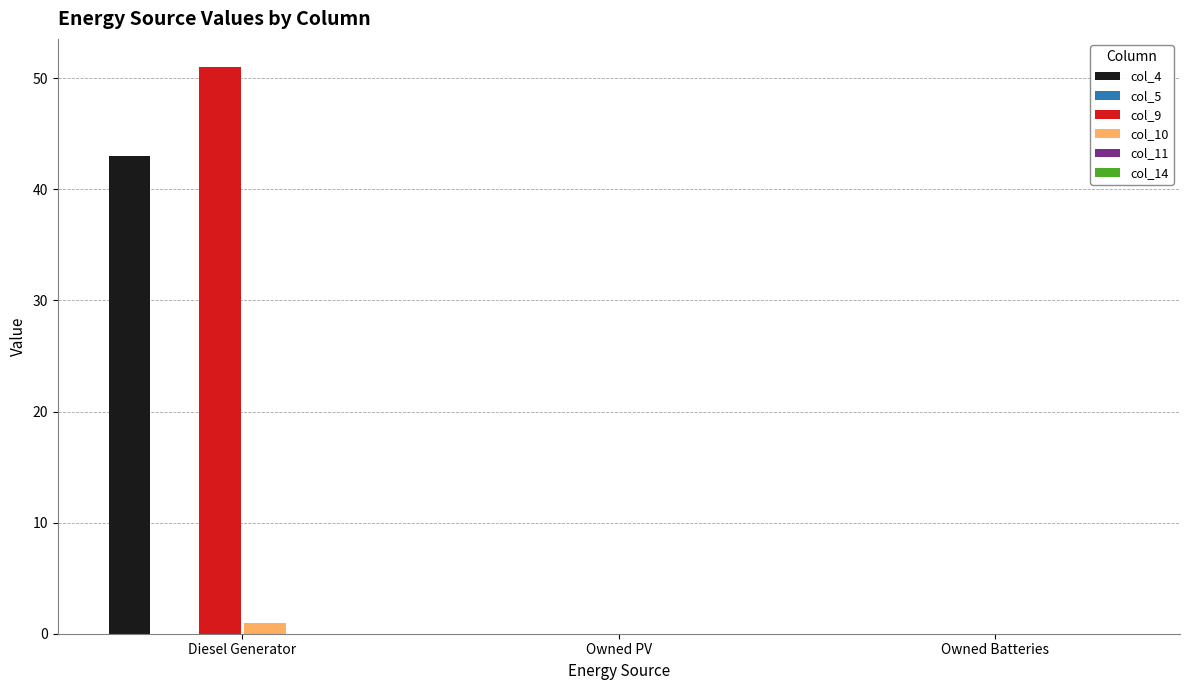

The value of col_10 at Owned Batteries is 0.0. True or false?

True